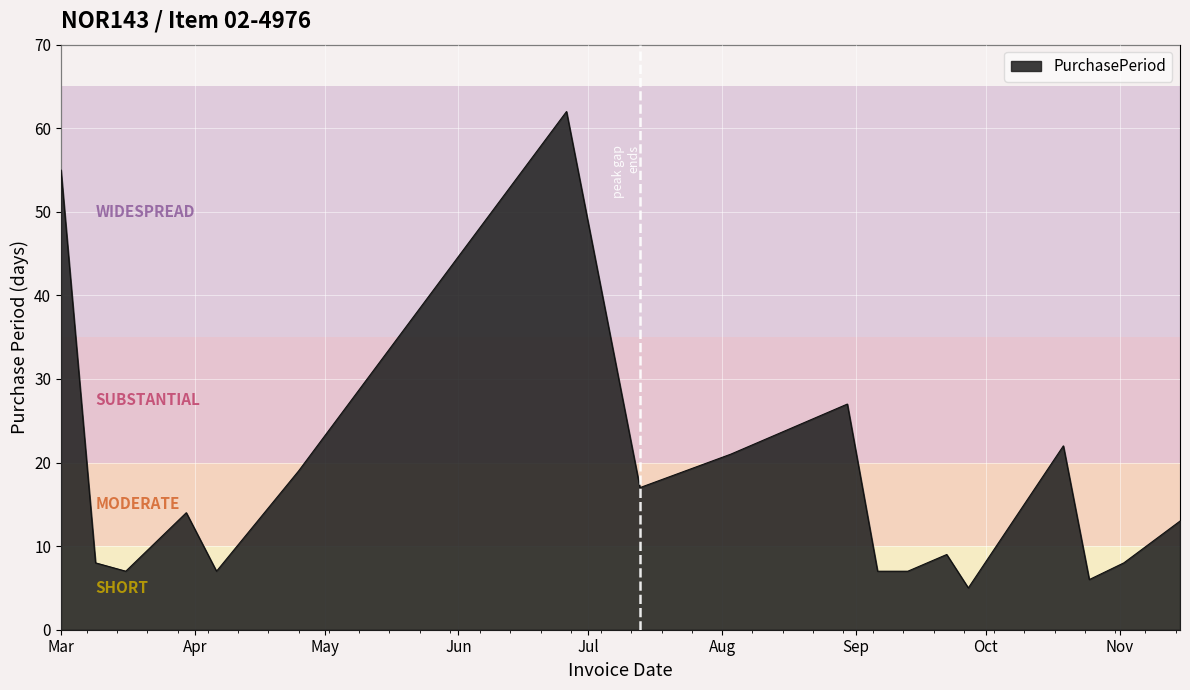

What is the smallest value displayed?

5